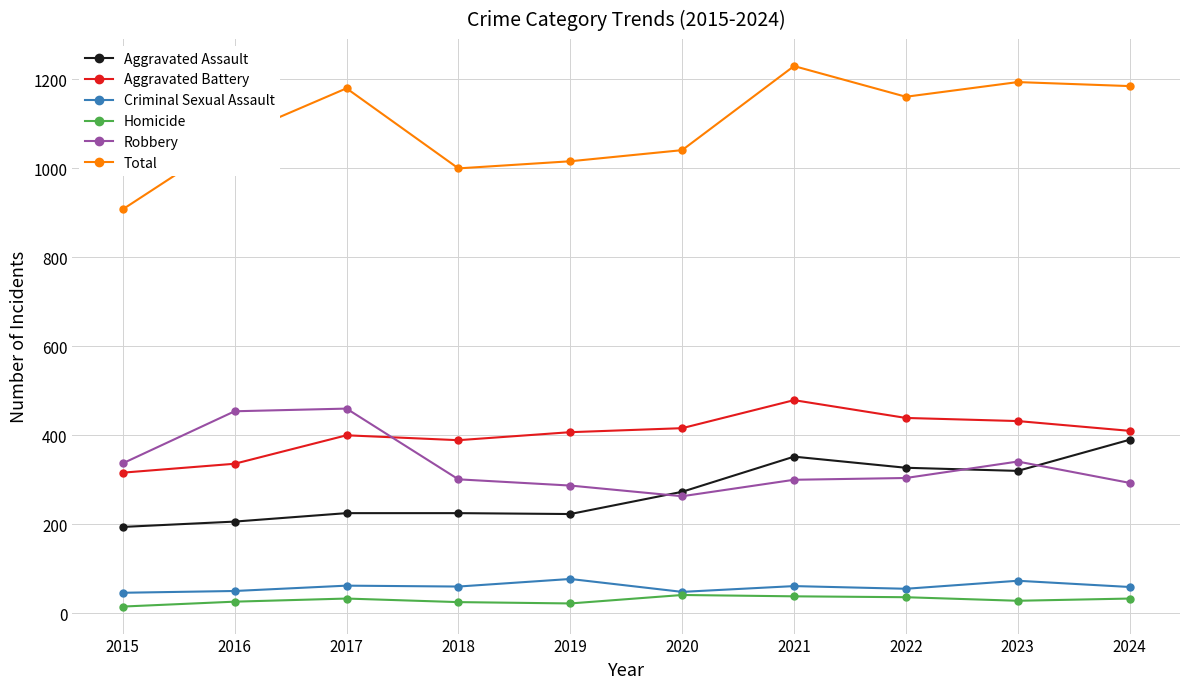

What is the lowest value of the Robbery series?

263